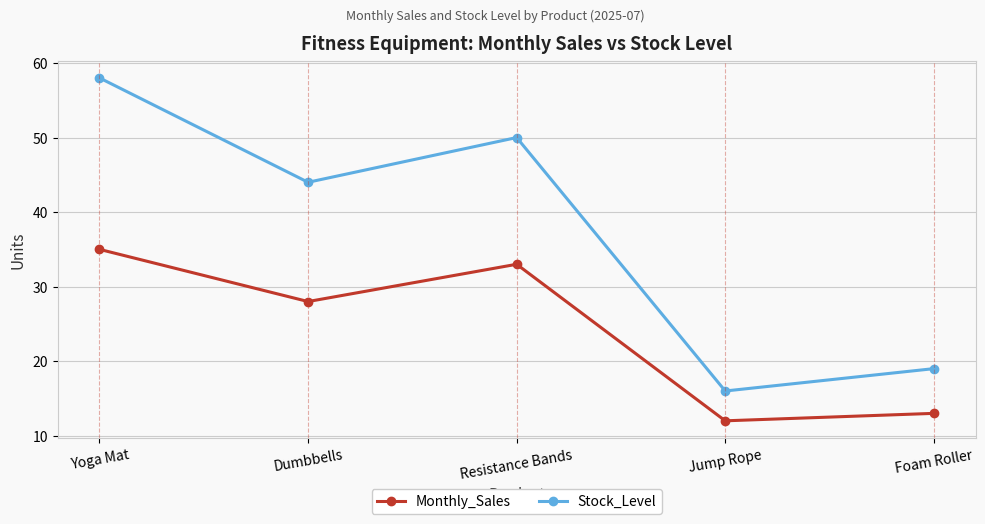

How many interior local peaks does the Monthly_Sales series have?

1